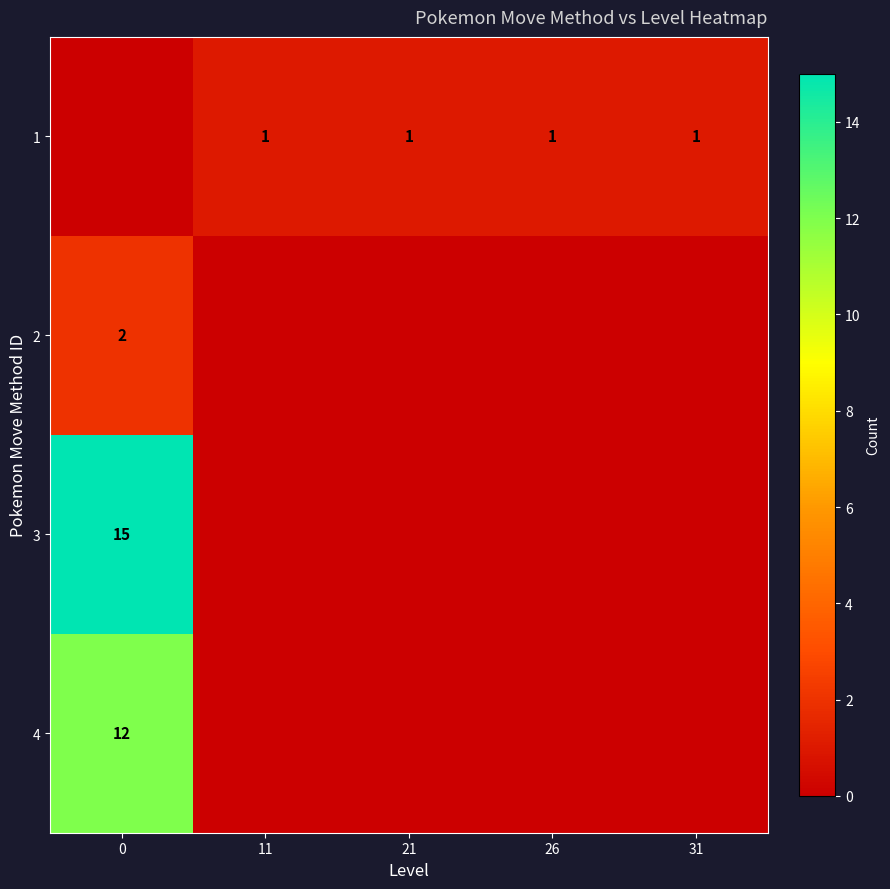

What is the maximum value shown in the chart?

15